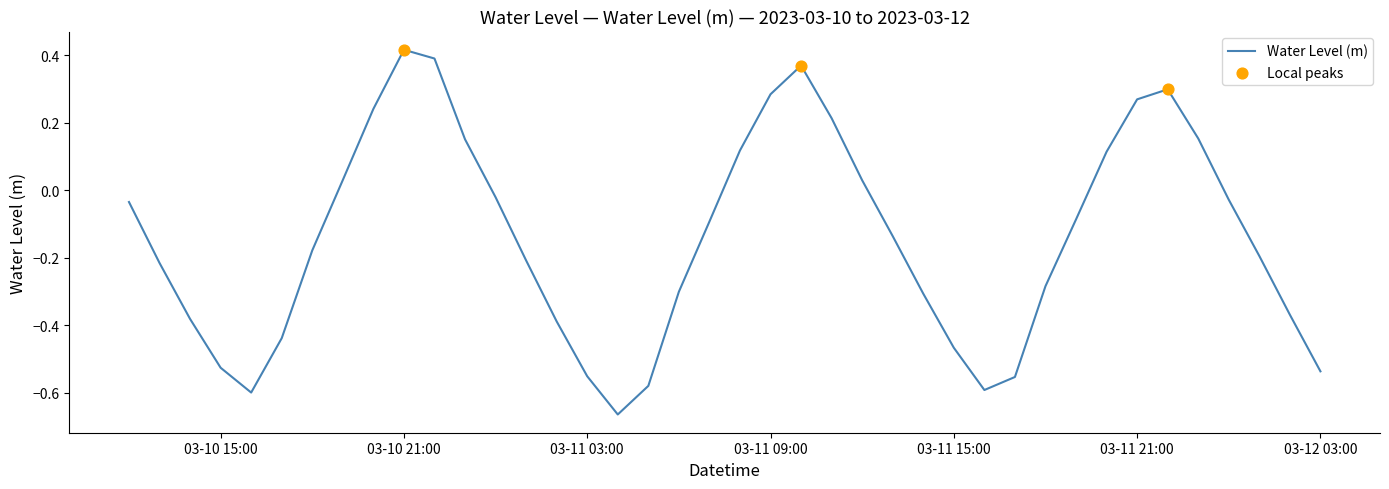

What is the difference between the maximum and minimum values?

1.1